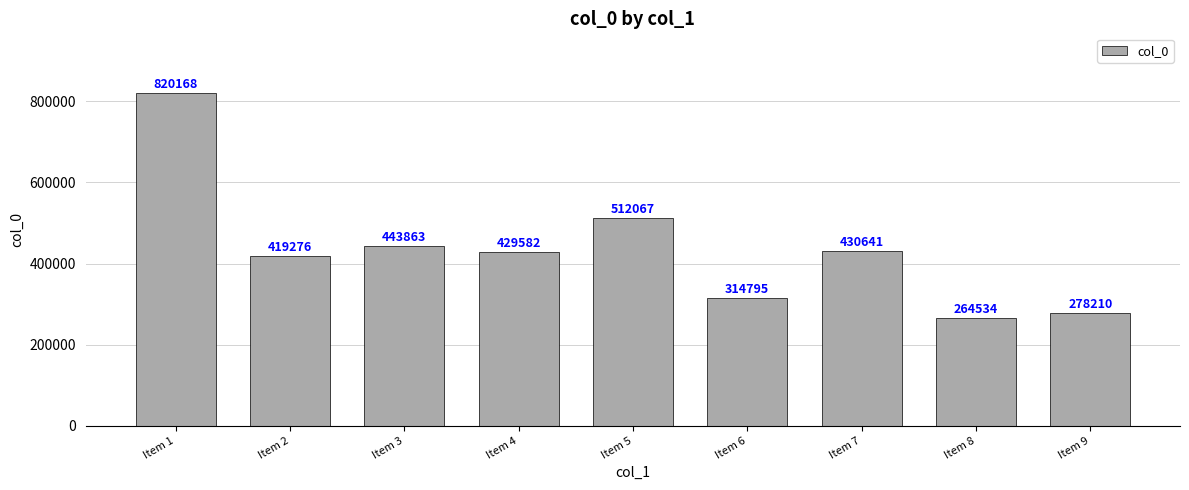

Count the number of categories in the chart.

9